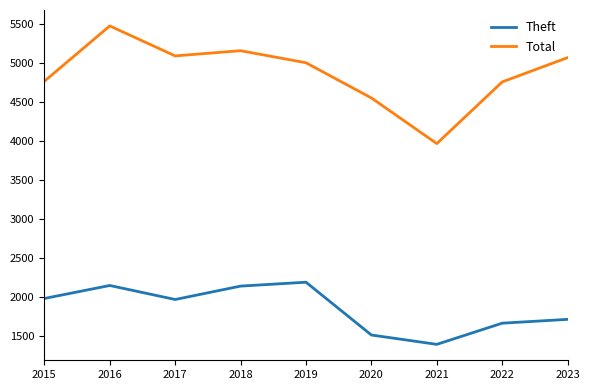

List the series in order of their peak value, lowest first.

Theft, Total